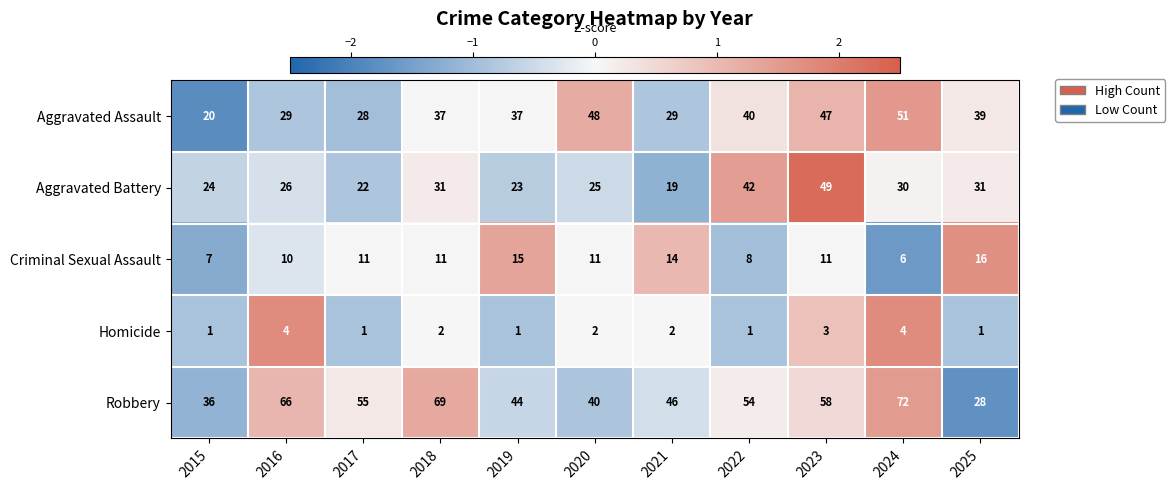

How many data points does each series have?

11